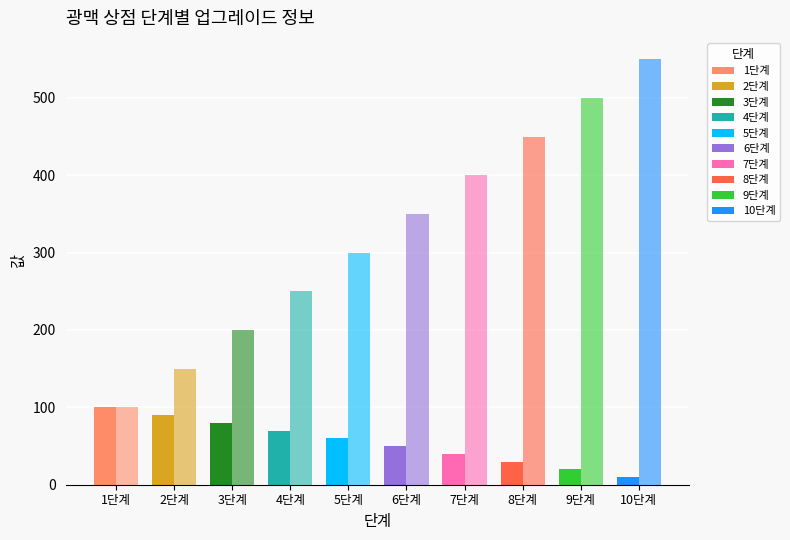

Reading left to right, transcribe all the data shown in this chart.

성공 확률: 100	90	80	70	60	50	40	30	20	10
성능(+%): 100	150	200	250	300	350	400	450	500	550